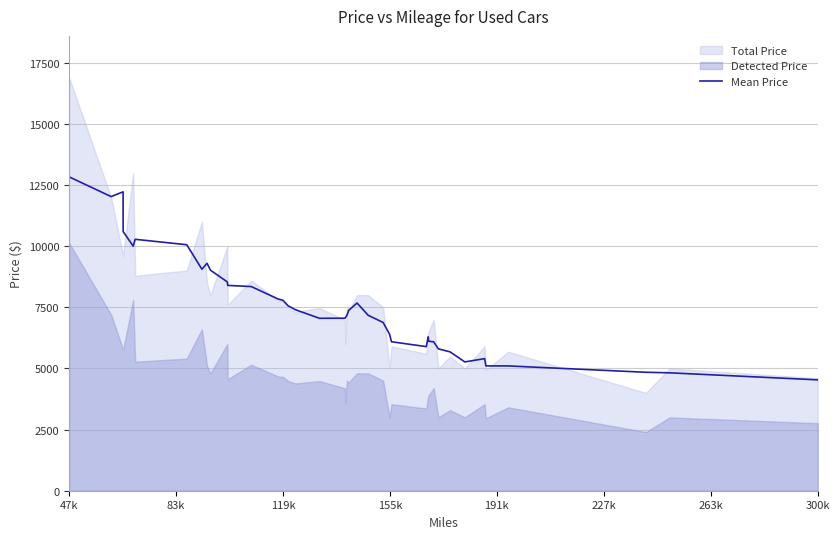

The chart shows a value of 2368.8 at 20. True or false?

False